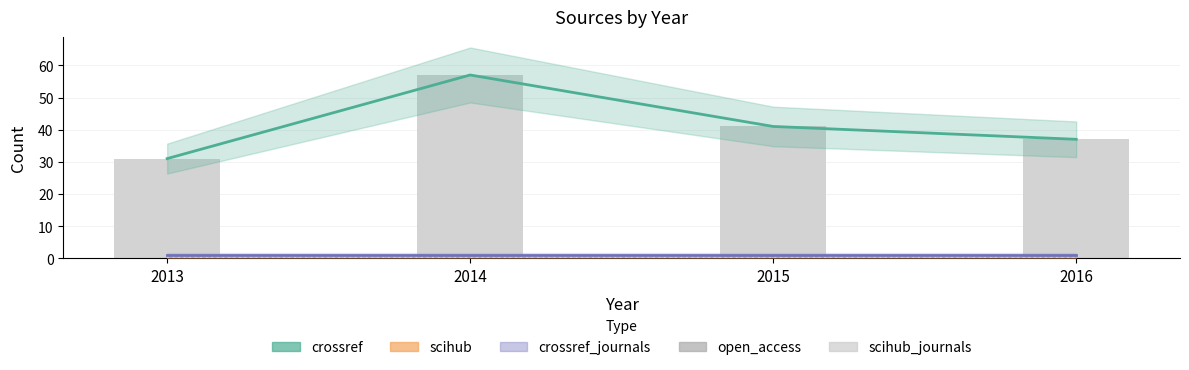

At which label does crossref_journals reach its minimum?

2013